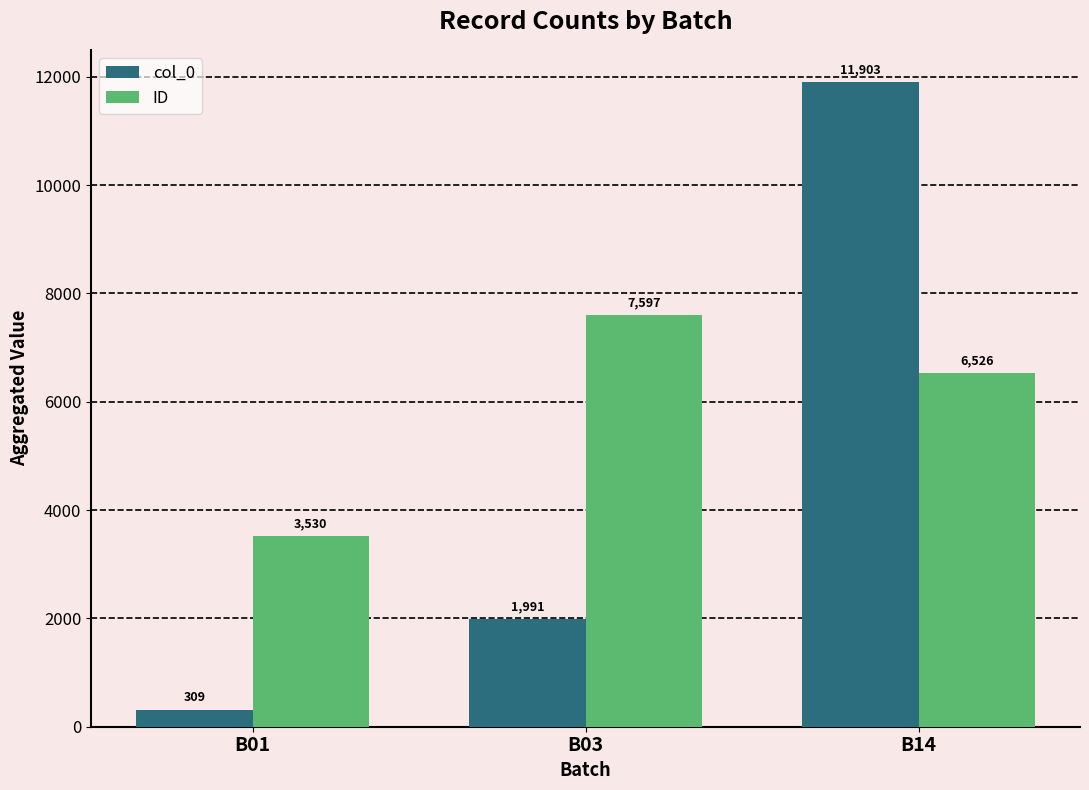

How many distinct data groups are displayed?

2